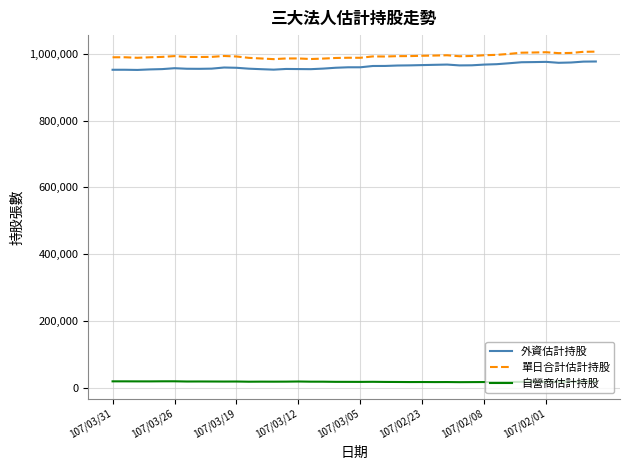

True or false: 單日合計估計持股 and 外資估計持股 intersect in this chart.

False